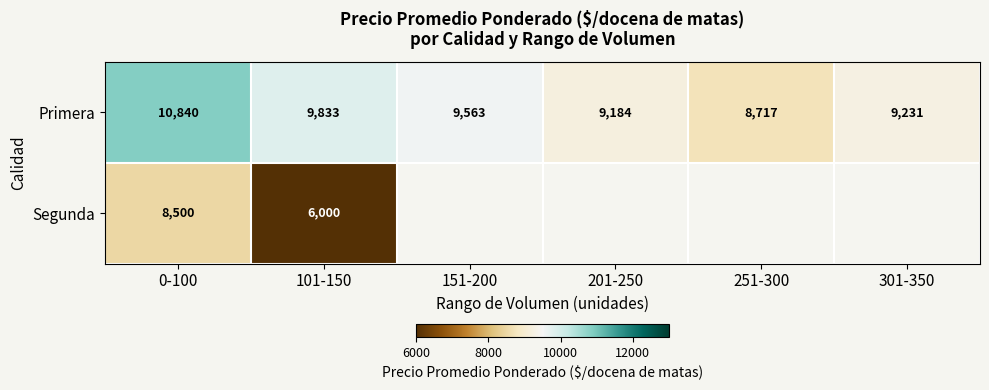

What is the greatest value displayed?

10840.0